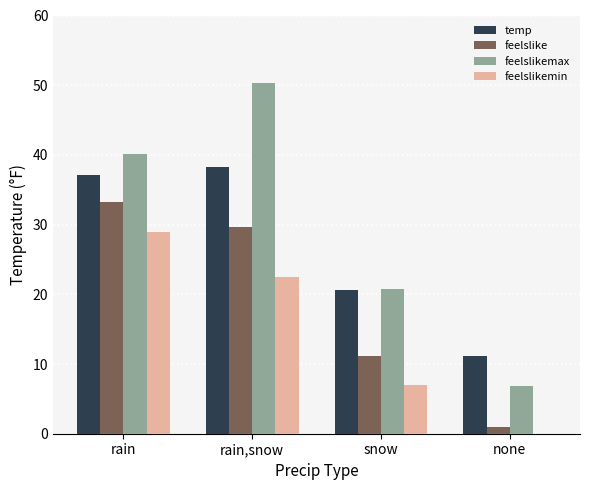

At which label does feelslikemin first exceed 22?

rain